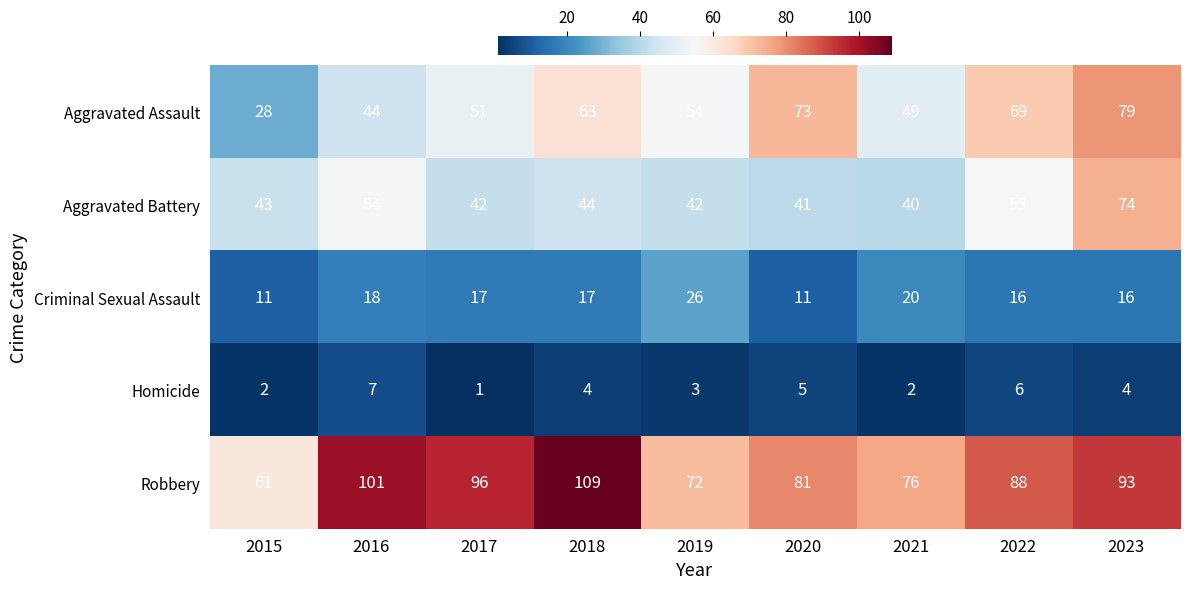

Rank the series at 2017 from lowest to highest value.

Homicide, Criminal Sexual Assault, Aggravated Battery, Aggravated Assault, Robbery